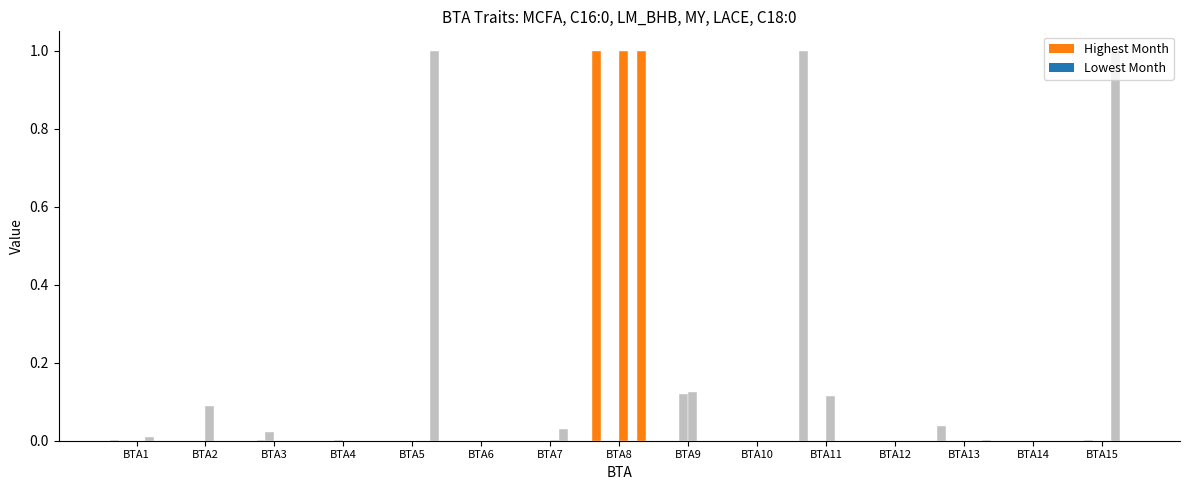

How many groups of bars are there?

15